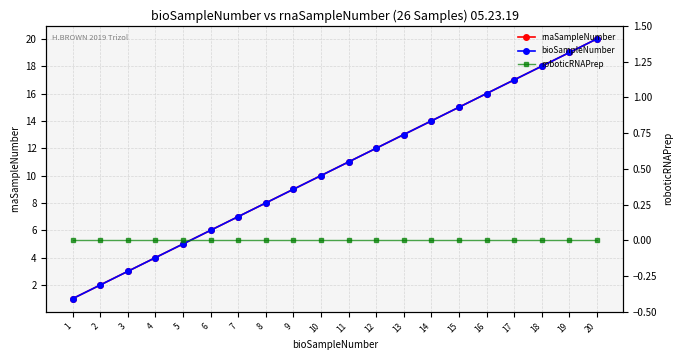

Between 15 and 17, which series saw the biggest shift?

rnaSampleNumber